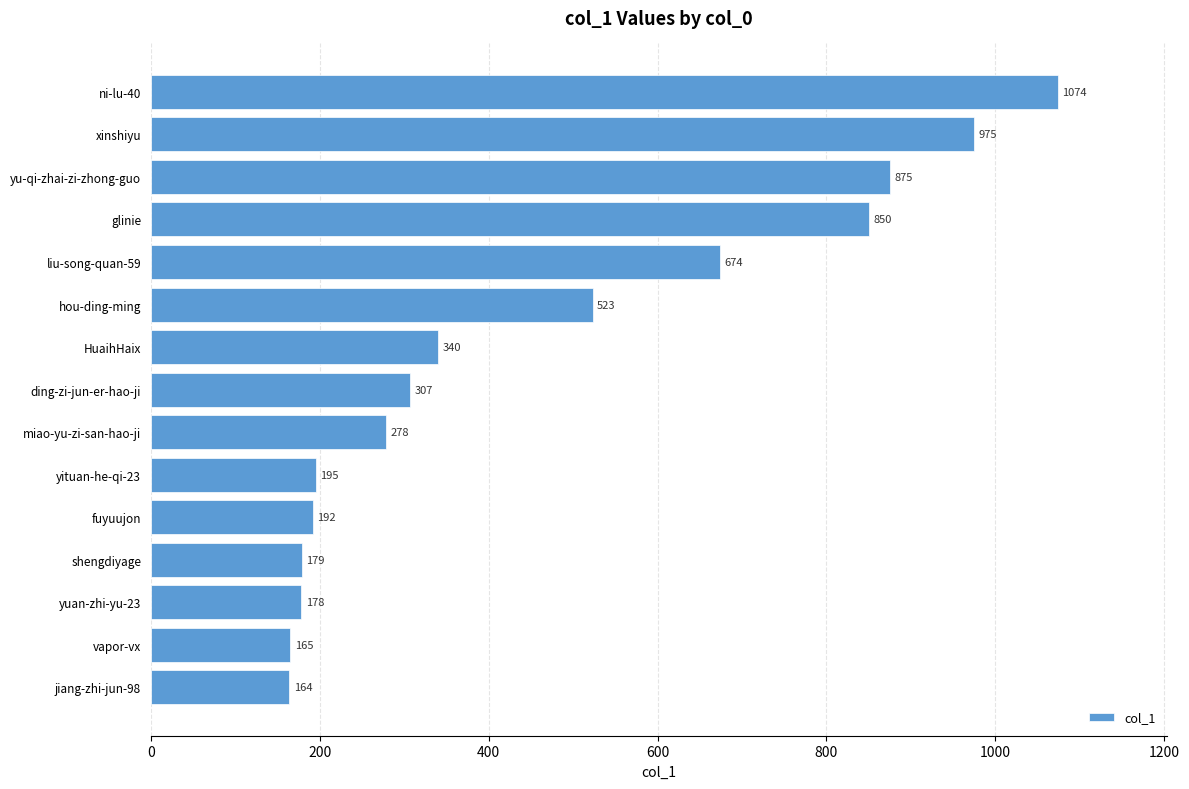

How many bars are there in total?

15